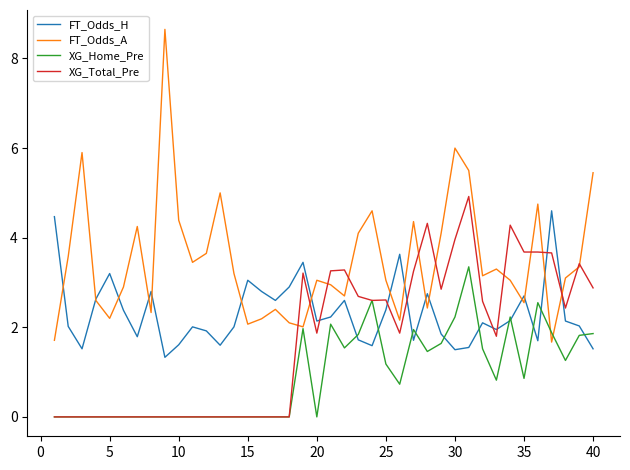

Which series ends up on top after the final intersection of FT_Odds_A and XG_Total_Pre?

FT_Odds_A